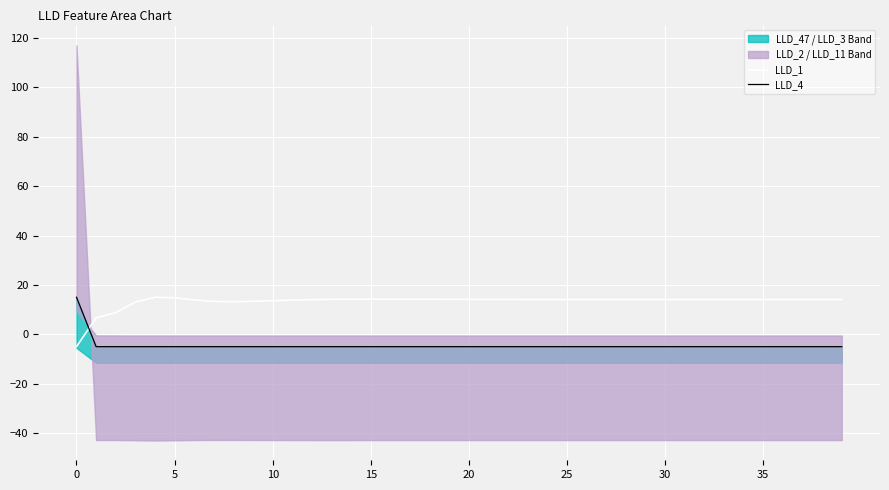

Between 35 and 31, which is larger?

31